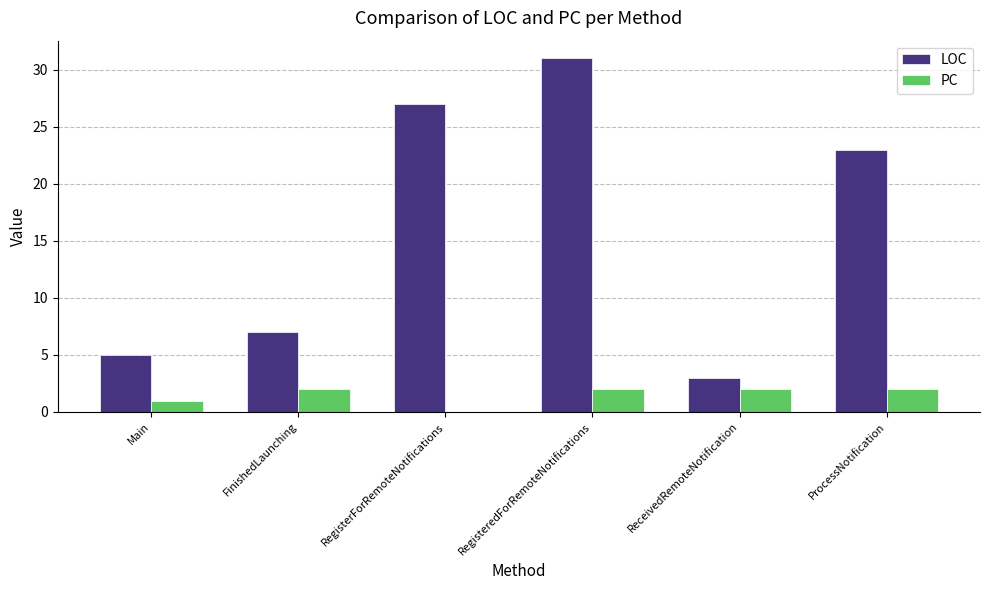

The LOC series shows 27 at RegisterForRemoteNotifications. True or false?

True